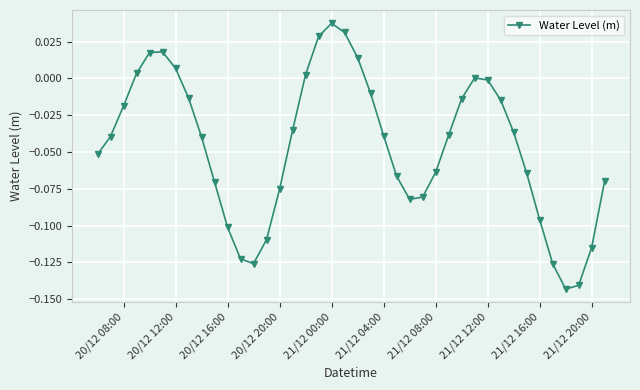

True or false: there are more than 1 points higher than both neighbors.

True